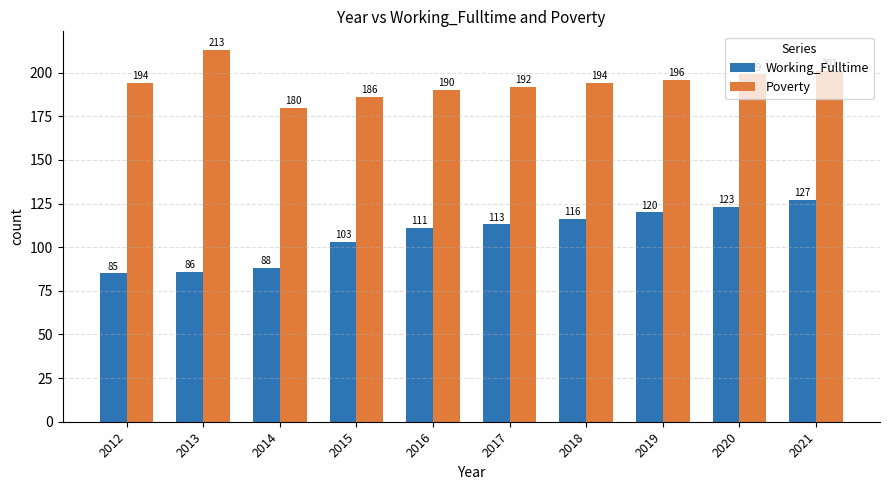

What is the greatest value displayed?

213